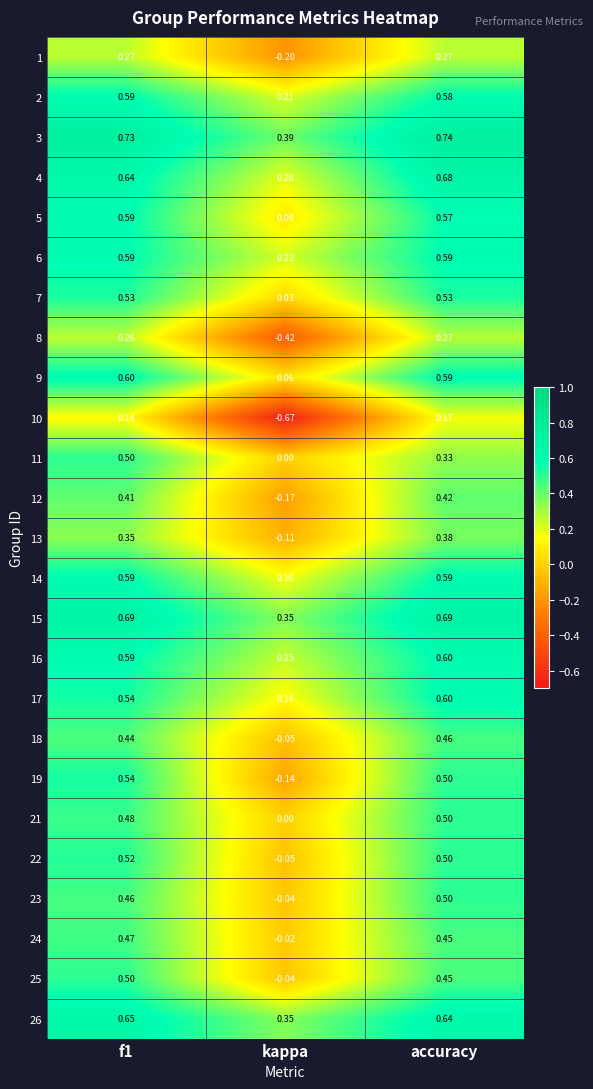

Is the value of 19 at accuracy greater than the value of 26 at kappa?

Yes